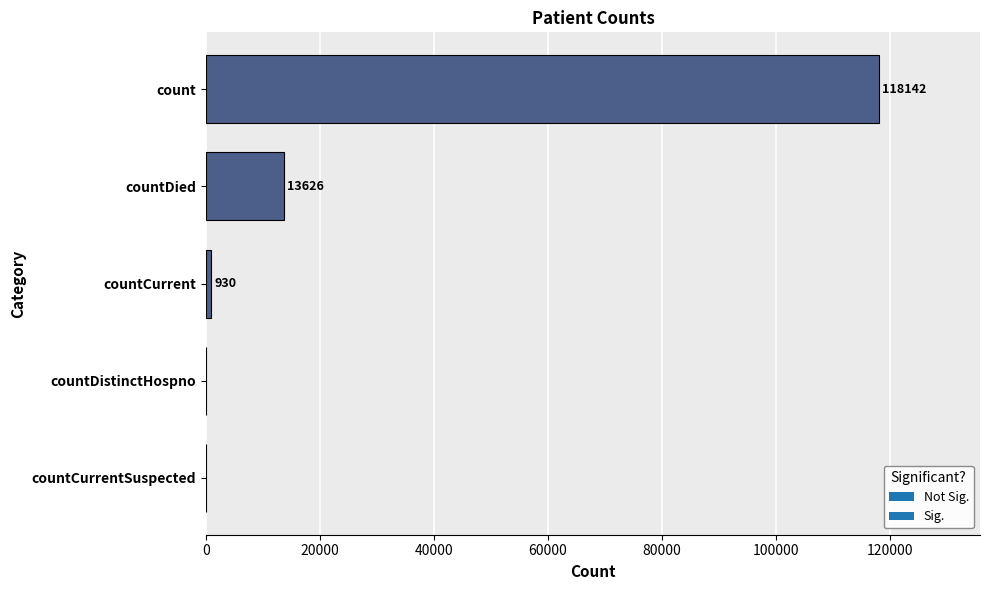

Does the chart contain stacked bars?

No